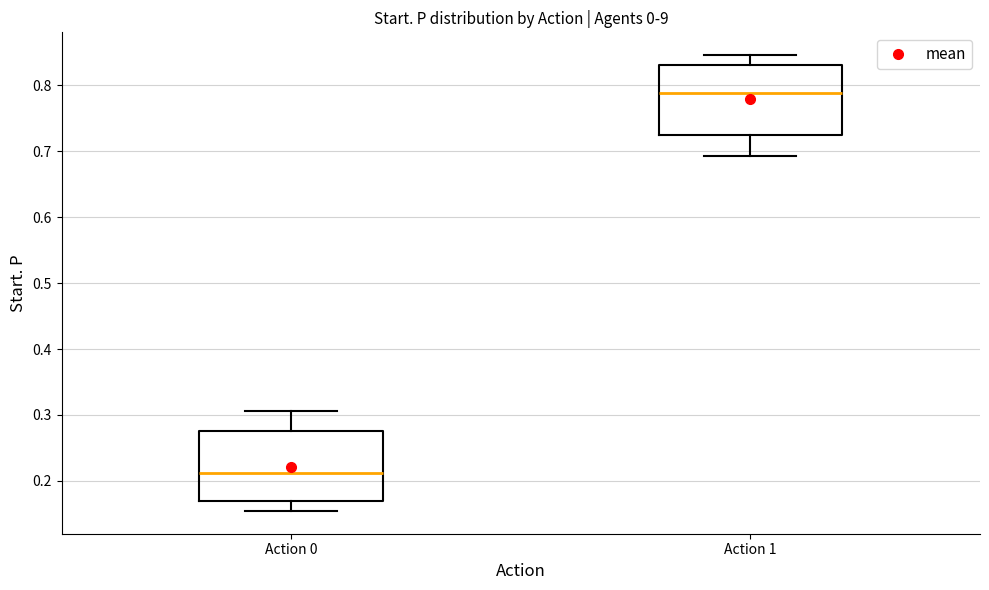

Where does the lower whisker of the box for Action 0 end on the y-axis? The values are not printed on the chart, so give them approximately, as read against the axis.

0.15